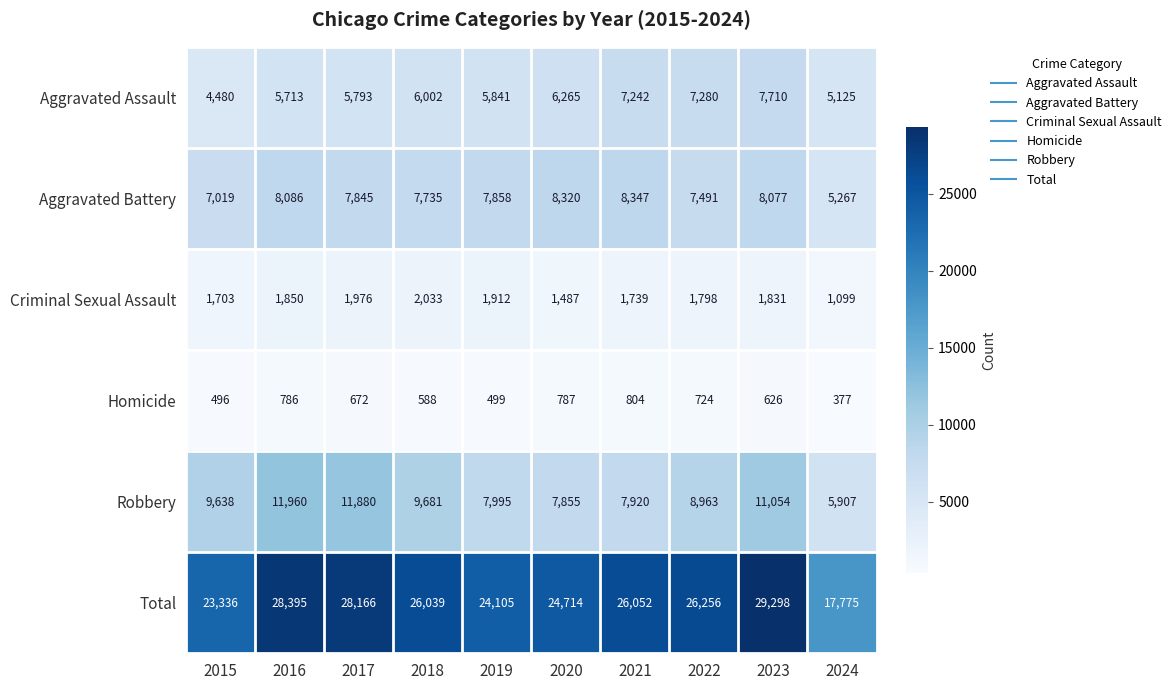

Where does the Aggravated Battery series first go above 7858?

2016